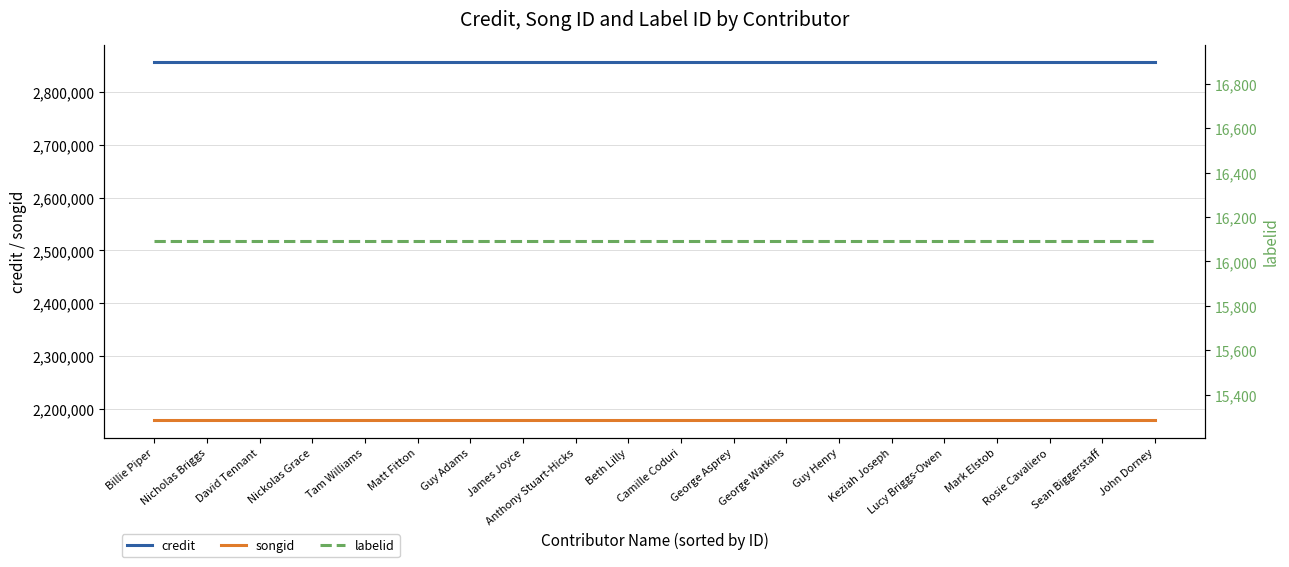

How many lines are shown in the chart?

3